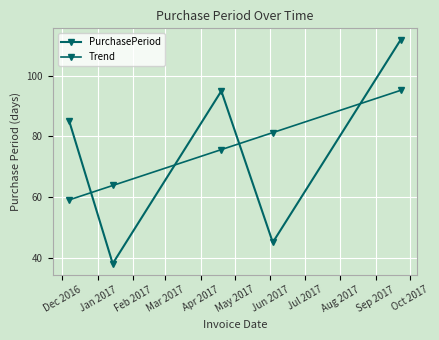

Where do Trend and PurchasePeriod first cross each other?

Dec 2016 and Jan 2017